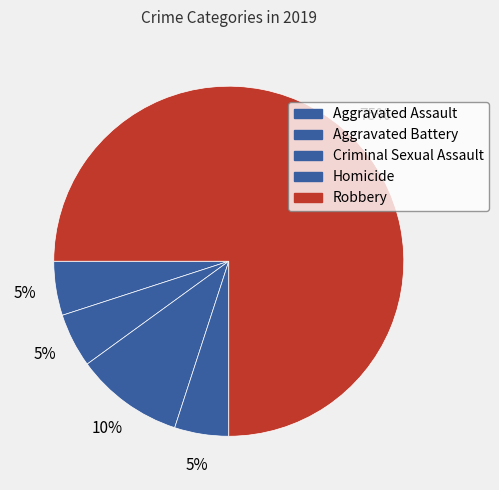

Is Aggravated Assault the majority of the pie?

No